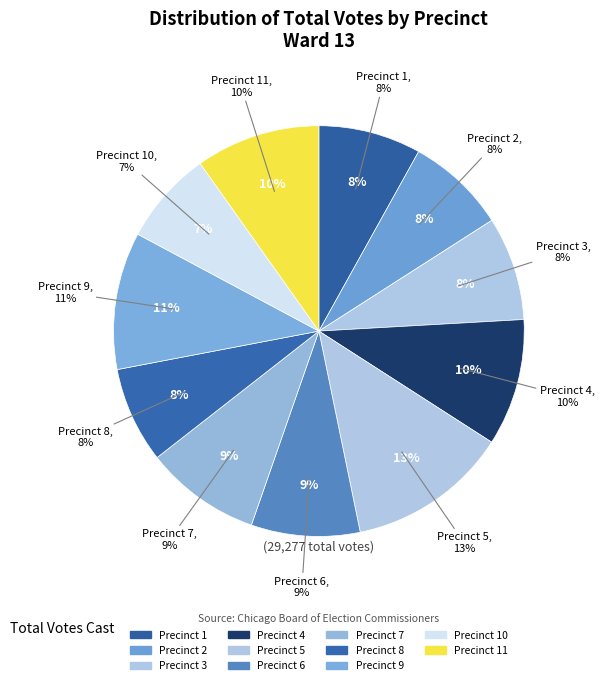

The Precinct 6 slice represents 1% of the pie. True or false?

False